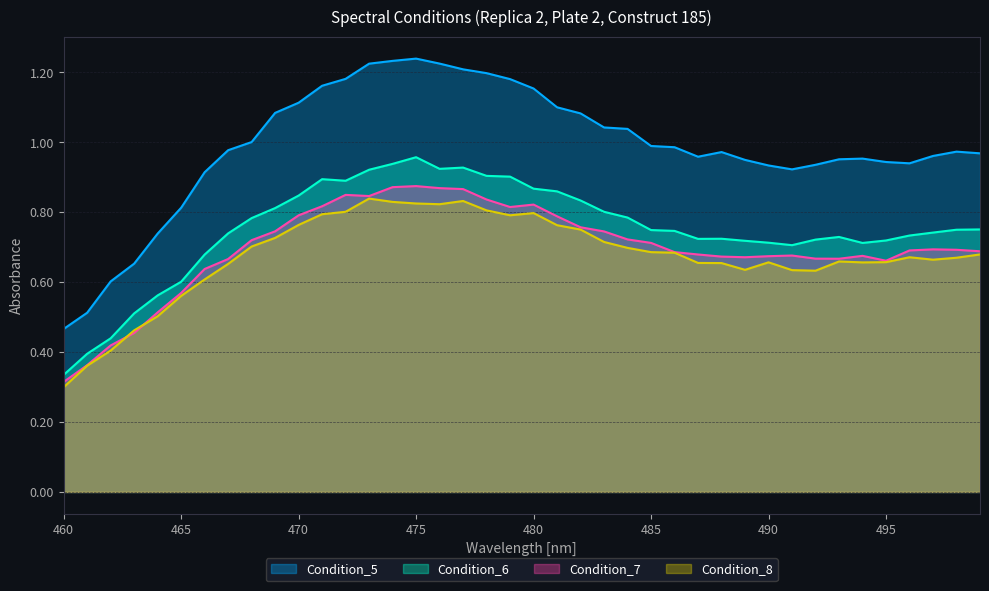

What is the total value across all series at 495?

3.0